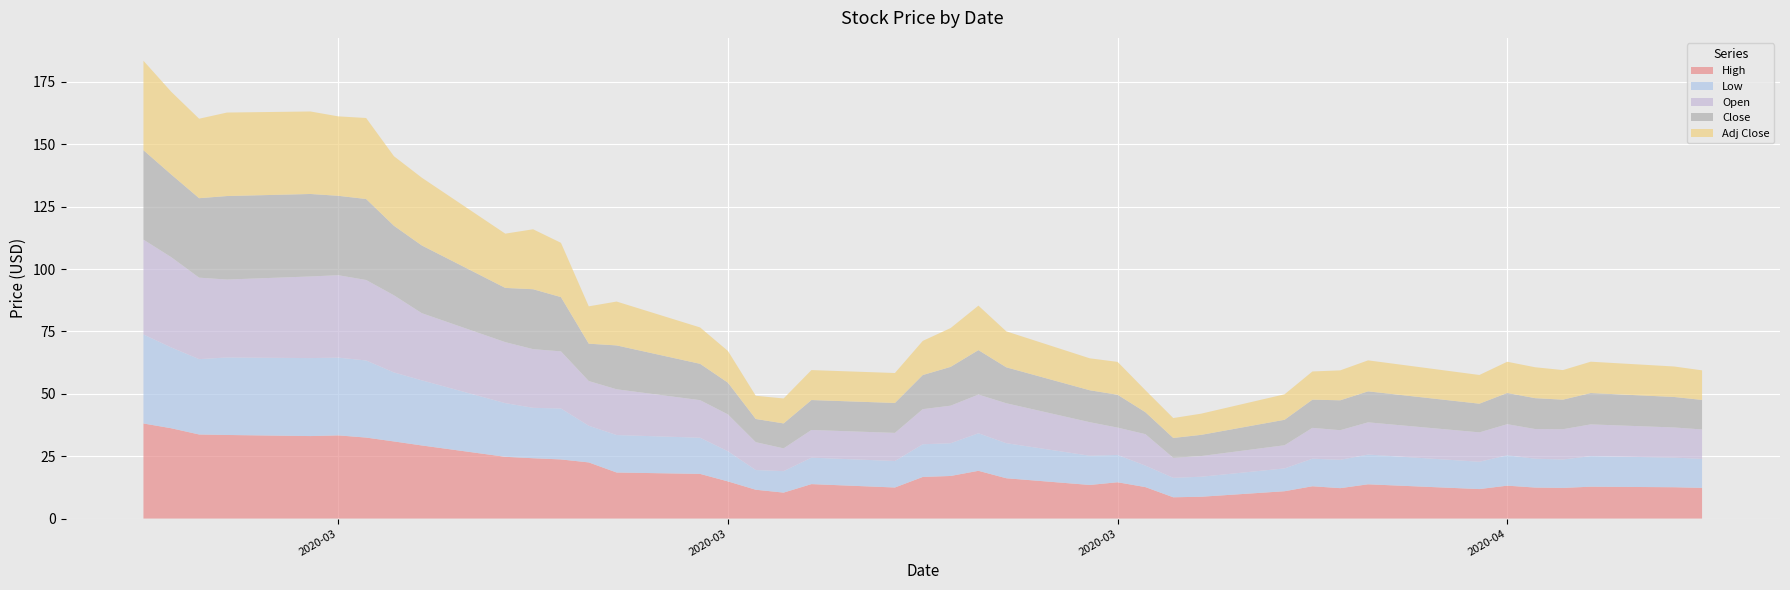

Reading right to left, transcribe all the data shown in this chart.

High: 2020-04-21=12.3	2020-04-20=12.6	2020-04-17=12.8	2020-04-16=12.3	2020-04-15=12.4	2020-04-14=13.2	2020-04-13=11.8	2020-04-09=13.7	2020-04-08=12.2	2020-04-07=12.9	2020-04-06=11.0	2020-04-03=8.7	2020-04-02=8.5	2020-04-01=12.6	2020-03-31=14.6	2020-03-30=13.5	2020-03-27=16.2	2020-03-26=19.1	2020-03-25=17.1	2020-03-24=16.7	2020-03-23=12.4	2020-03-20=13.8	2020-03-19=10.4	2020-03-18=11.6	2020-03-17=14.9	2020-03-16=17.9	2020-03-13=18.5	2020-03-12=22.5	2020-03-11=23.7	2020-03-10=24.2	2020-03-09=24.8	2020-03-06=29.3	2020-03-05=30.9	2020-03-04=32.5	2020-03-03=33.3	2020-03-02=33.1	2020-02-28=33.5	2020-02-27=33.7	2020-02-26=36.2	2020-02-25=38.1
Low: 2020-04-21=11.6	2020-04-20=11.9	2020-04-17=12.3	2020-04-16=11.4	2020-04-15=11.6	2020-04-14=12.2	2020-04-13=10.9	2020-04-09=11.9	2020-04-08=11.4	2020-04-07=11.1	2020-04-06=9.1	2020-04-03=8.0	2020-04-02=7.8	2020-04-01=8.6	2020-03-31=10.9	2020-03-30=11.7	2020-03-27=14.1	2020-03-26=15.1	2020-03-25=13.1	2020-03-24=13.1	2020-03-23=10.6	2020-03-20=10.6	2020-03-19=8.6	2020-03-18=7.9	2020-03-17=12.1	2020-03-16=14.5	2020-03-13=15.0	2020-03-12=14.7	2020-03-11=20.4	2020-03-10=20.2	2020-03-09=21.5	2020-03-06=26.1	2020-03-05=27.6	2020-03-04=30.9	2020-03-03=31.2	2020-03-02=31.2	2020-02-28=31.1	2020-02-27=30.2	2020-02-26=32.4	2020-02-25=35.7
Open: 2020-04-21=11.8	2020-04-20=12.1	2020-04-17=12.7	2020-04-16=12.1	2020-04-15=11.9	2020-04-14=12.5	2020-04-13=11.8	2020-04-09=12.9	2020-04-08=11.9	2020-04-07=12.3	2020-04-06=9.3	2020-04-03=8.3	2020-04-02=8.0	2020-04-01=12.6	2020-03-31=10.9	2020-03-30=13.4	2020-03-27=16.0	2020-03-26=15.5	2020-03-25=15.1	2020-03-24=14.1	2020-03-23=11.3	2020-03-20=11.1	2020-03-19=9.1	2020-03-18=11.2	2020-03-17=14.8	2020-03-16=15.1	2020-03-13=18.3	2020-03-12=17.9	2020-03-11=22.9	2020-03-10=23.5	2020-03-09=24.4	2020-03-06=26.9	2020-03-05=30.9	2020-03-04=32.2	2020-03-03=33.0	2020-03-02=32.7	2020-02-28=31.2	2020-02-27=32.6	2020-02-26=36.2	2020-02-25=38.0
Close: 2020-04-21=11.8	2020-04-20=12.2	2020-04-17=12.6	2020-04-16=11.8	2020-04-15=12.4	2020-04-14=12.5	2020-04-13=11.5	2020-04-09=12.4	2020-04-08=12.0	2020-04-07=11.3	2020-04-06=10.2	2020-04-03=8.5	2020-04-02=8.0	2020-04-01=8.8	2020-03-31=13.2	2020-03-30=12.8	2020-03-27=14.4	2020-03-26=17.8	2020-03-25=15.6	2020-03-24=13.7	2020-03-23=12.0	2020-03-20=12.0	2020-03-19=10.0	2020-03-18=9.3	2020-03-17=12.7	2020-03-16=14.6	2020-03-13=17.6	2020-03-12=15.0	2020-03-11=21.8	2020-03-10=24.0	2020-03-09=21.7	2020-03-06=27.1	2020-03-05=27.9	2020-03-04=32.5	2020-03-03=31.8	2020-03-02=33.1	2020-02-28=33.5	2020-02-27=31.9	2020-02-26=33.1	2020-02-25=35.8
Adj Close: 2020-04-21=11.8	2020-04-20=12.2	2020-04-17=12.6	2020-04-16=11.8	2020-04-15=12.4	2020-04-14=12.5	2020-04-13=11.5	2020-04-09=12.4	2020-04-08=12.0	2020-04-07=11.3	2020-04-06=10.2	2020-04-03=8.5	2020-04-02=8.0	2020-04-01=8.8	2020-03-31=13.2	2020-03-30=12.8	2020-03-27=14.4	2020-03-26=17.8	2020-03-25=15.6	2020-03-24=13.7	2020-03-23=12.0	2020-03-20=12.0	2020-03-19=10.0	2020-03-18=9.3	2020-03-17=12.7	2020-03-16=14.6	2020-03-13=17.6	2020-03-12=15.0	2020-03-11=21.8	2020-03-10=24.0	2020-03-09=21.7	2020-03-06=27.1	2020-03-05=27.9	2020-03-04=32.5	2020-03-03=31.8	2020-03-02=33.1	2020-02-28=33.5	2020-02-27=31.9	2020-02-26=33.1	2020-02-25=35.8